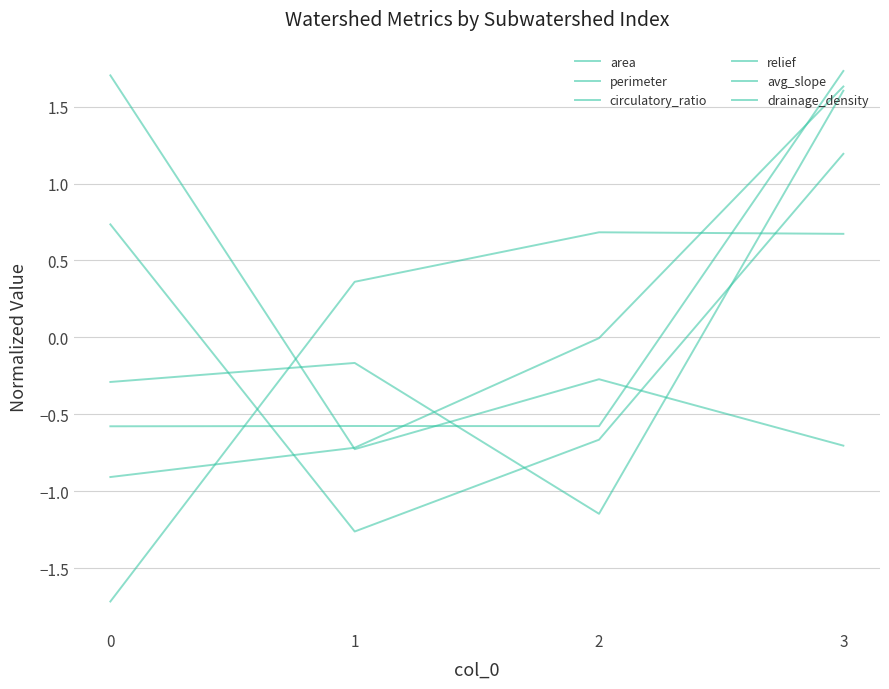

Between 0 and 2, which series saw the biggest shift?

perimeter